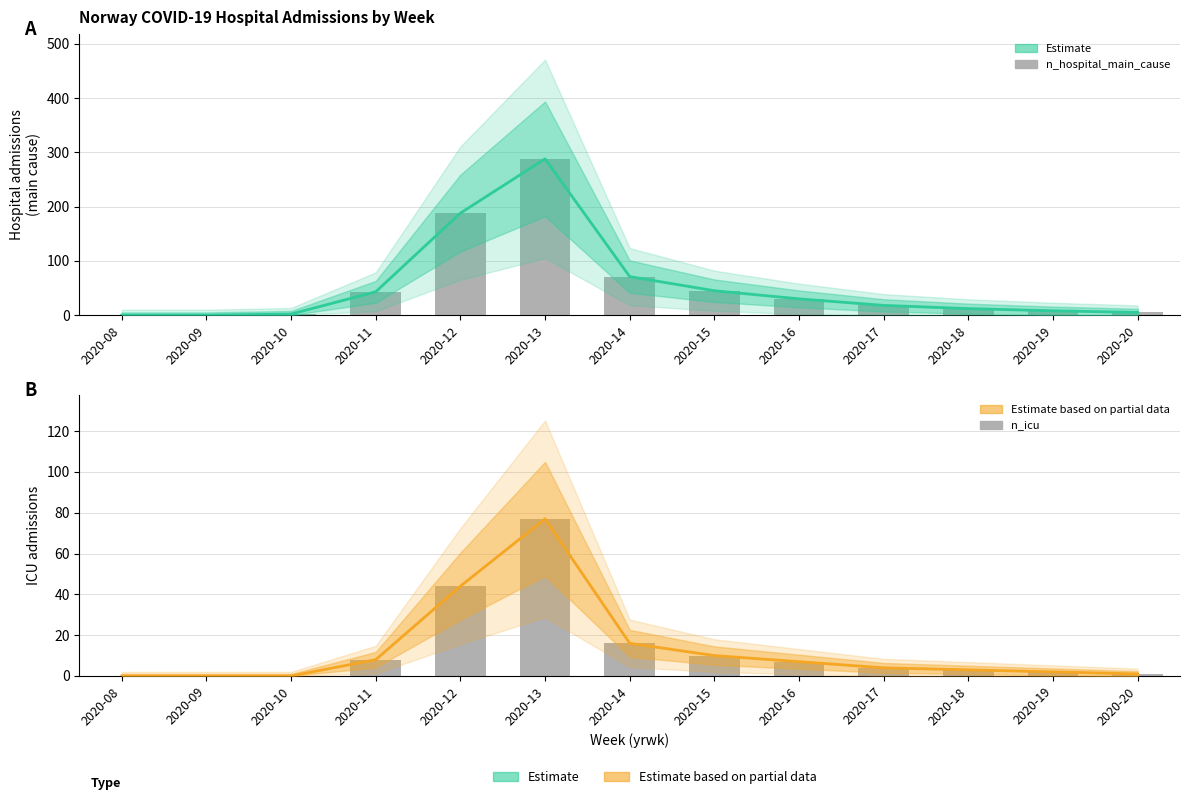

List the labels in order of n_icu value, smallest first.

2020-08, 2020-09, 2020-10, 2020-20, 2020-19, 2020-18, 2020-17, 2020-16, 2020-11, 2020-15, 2020-14, 2020-12, 2020-13